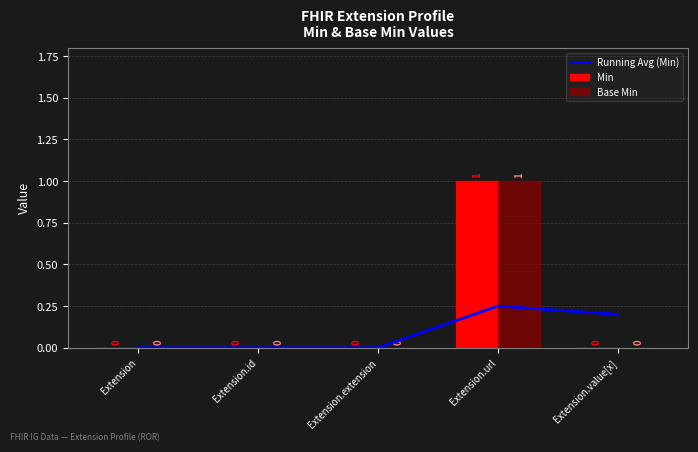

Reading left to right, extract all data points from this chart.

Running Avg (Min): Extension=0.0	Extension.id=0.0	Extension.extension=0.0	Extension.url=0.2	Extension.value[x]=0.2
Min: Extension=0.0	Extension.id=0.0	Extension.extension=0.0	Extension.url=1.0	Extension.value[x]=0.0
Base Min: Extension=0.0	Extension.id=0.0	Extension.extension=0.0	Extension.url=1.0	Extension.value[x]=0.0